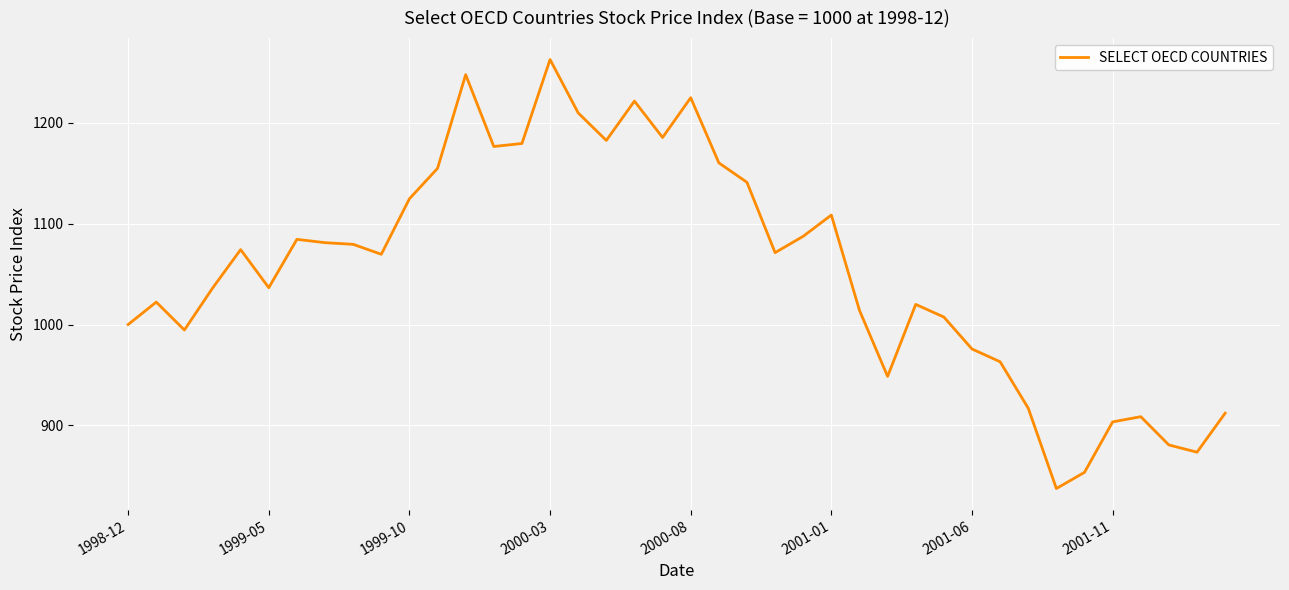

What is the greatest value displayed?

1262.8